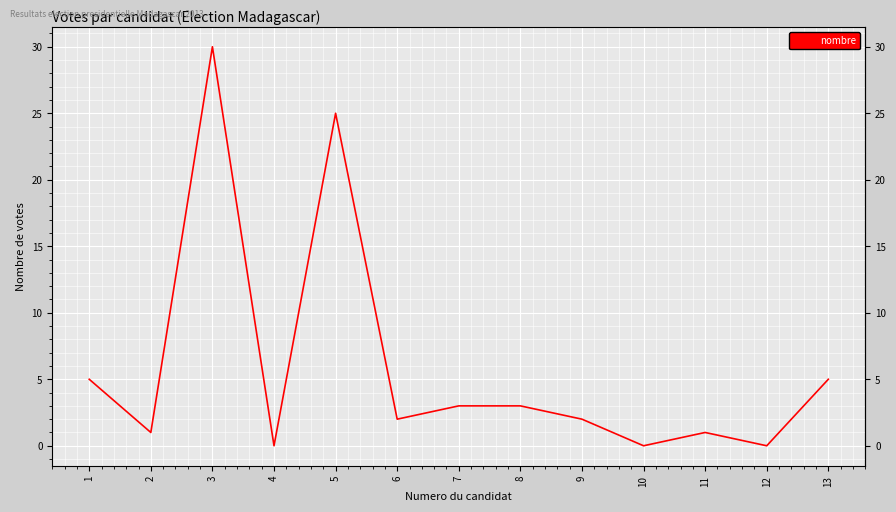

What is the greatest value displayed?

30